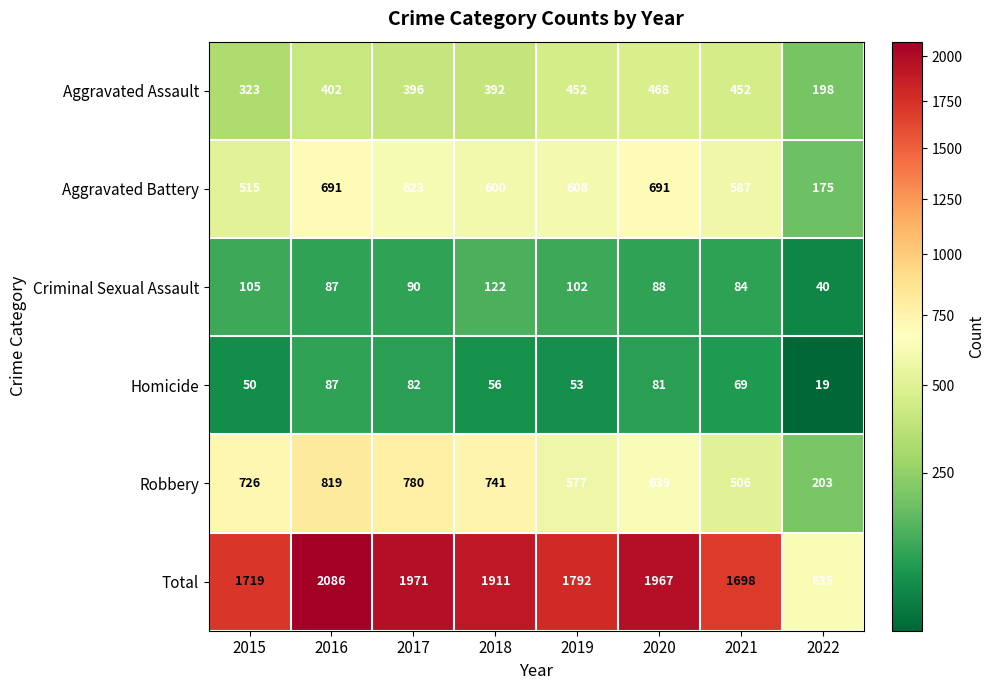

The Robbery series shows 819 at 2016. True or false?

True